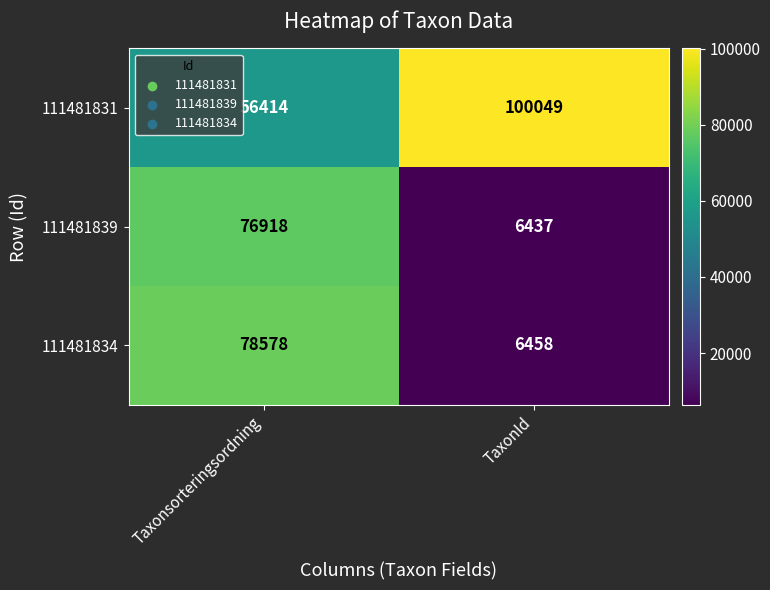

The value of 111481831 at Taxonsorteringsordning is 56414. True or false?

True